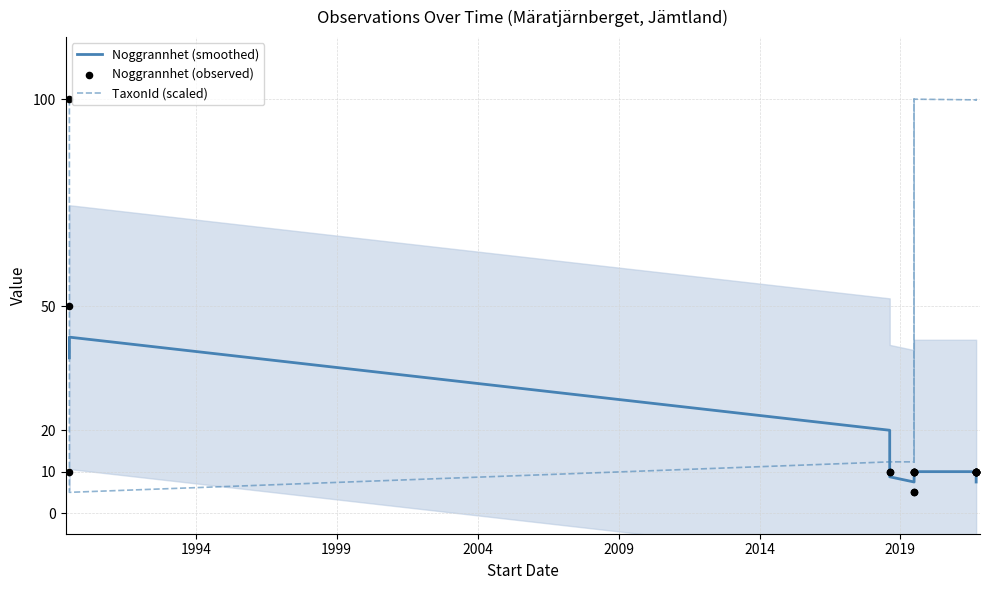

Is the value of Noggrannhet (observed) at 2024 greater than the value of TaxonId (scaled) at 18?

No